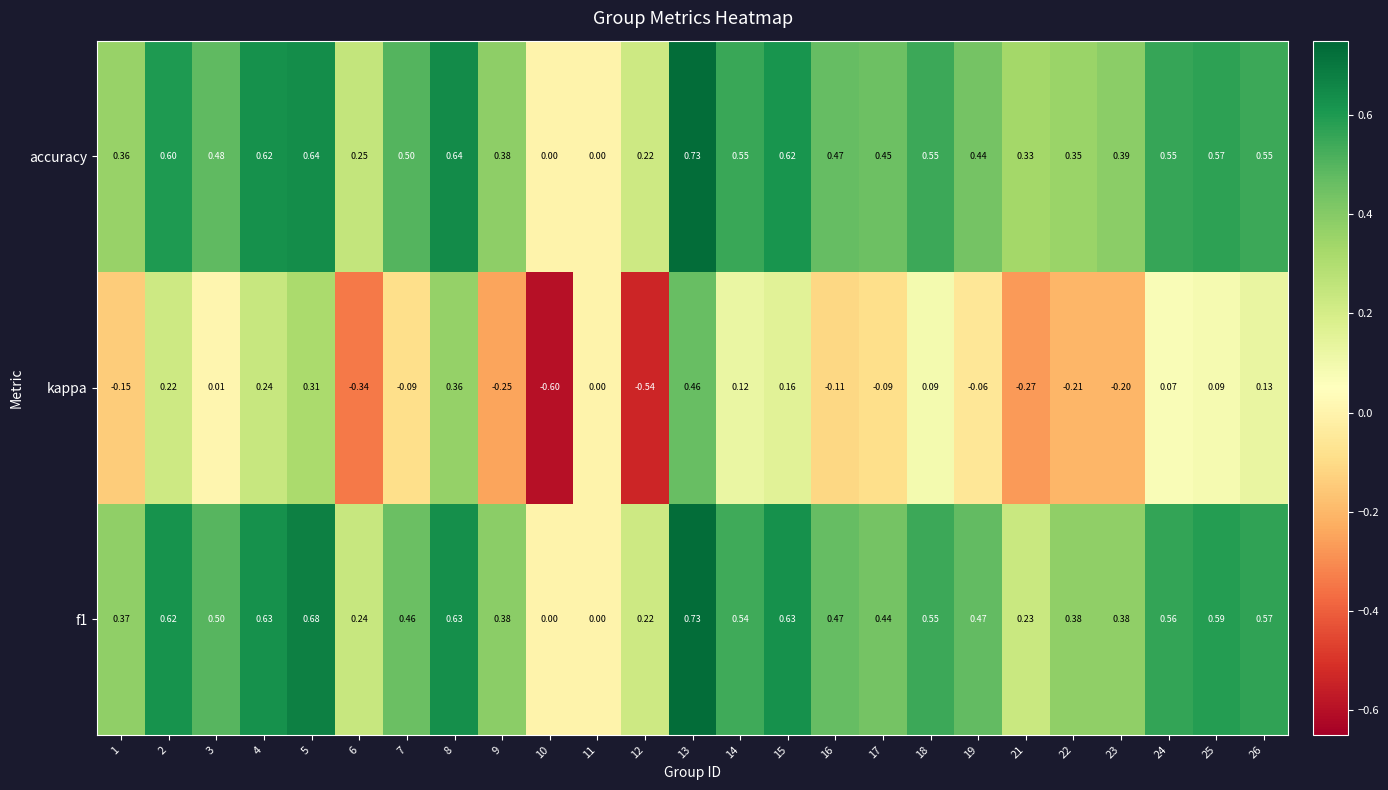

Is the value of kappa at 25 greater than the value of f1 at 12?

No